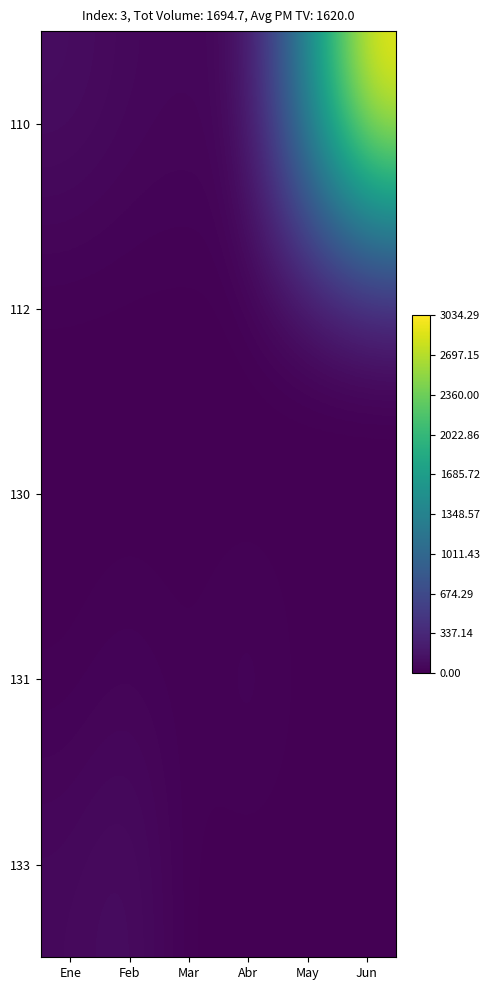

Which category has the highest value across all series?

Jun